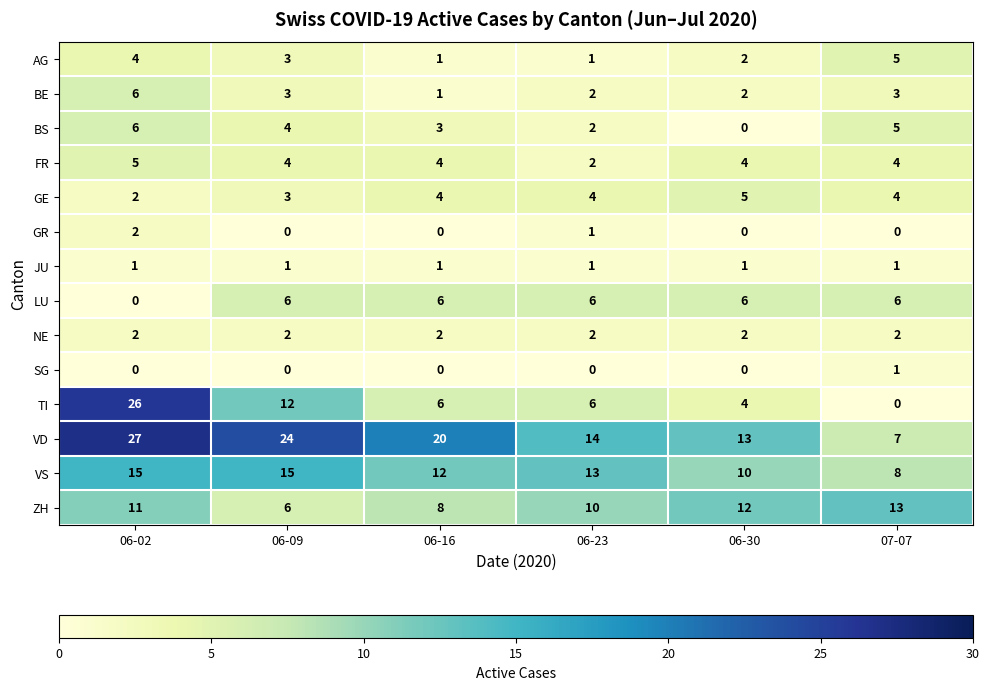

The SG series shows -1 at 06-23. True or false?

False